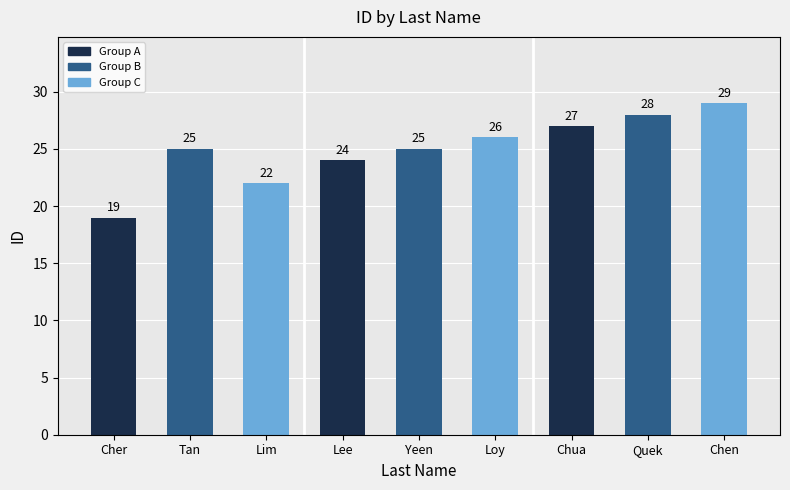

How many data points does each series have?

9